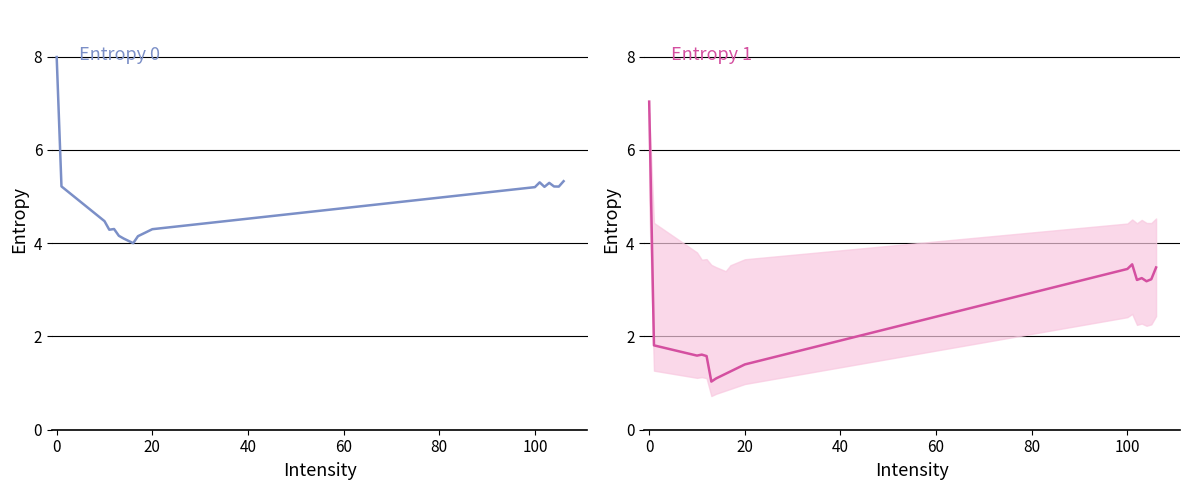

Which series has the largest total across all categories?

Entropy 0